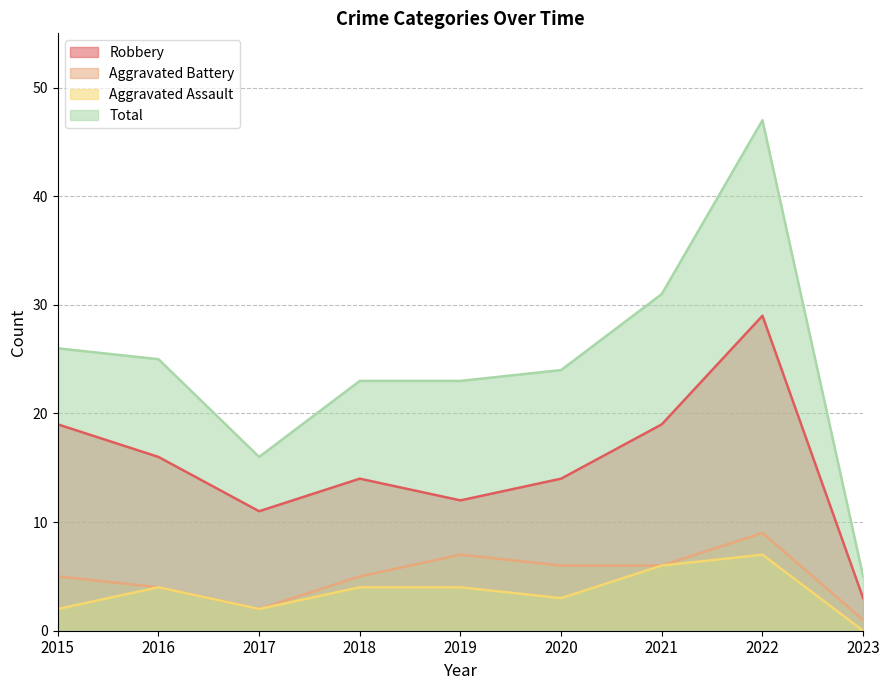

What is the total value across all series at 2020?

47